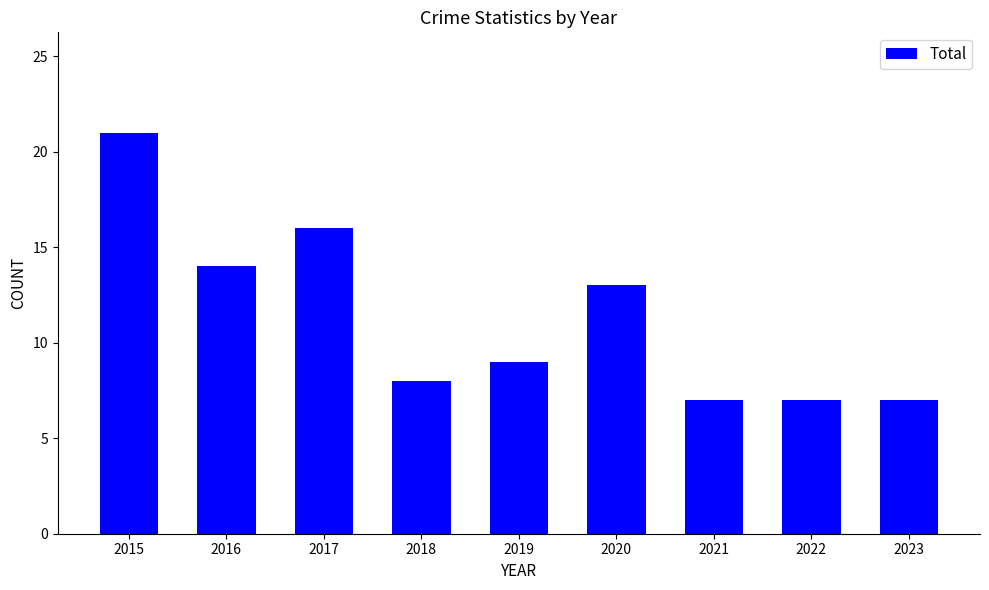

What is the value of the 5th bar from the left?

9